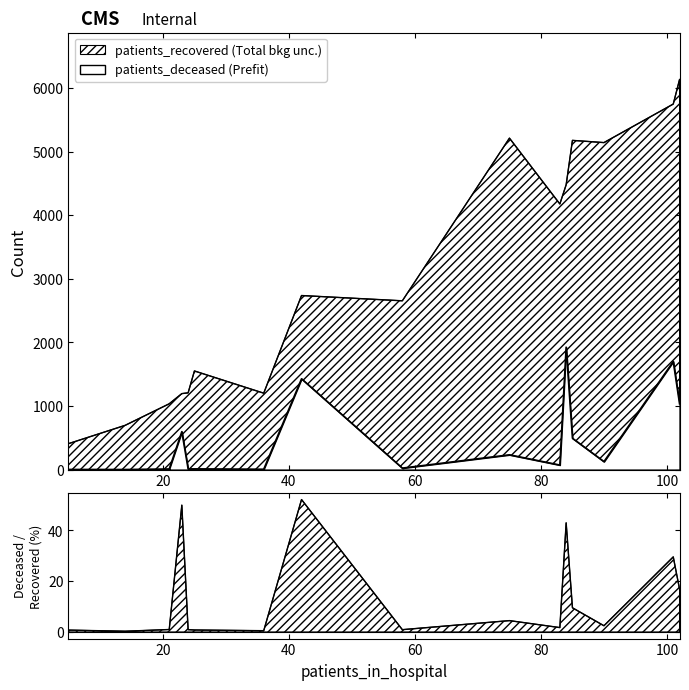

Which series changed the most between 30 - 34 and 85 - 89?

patients_recovered